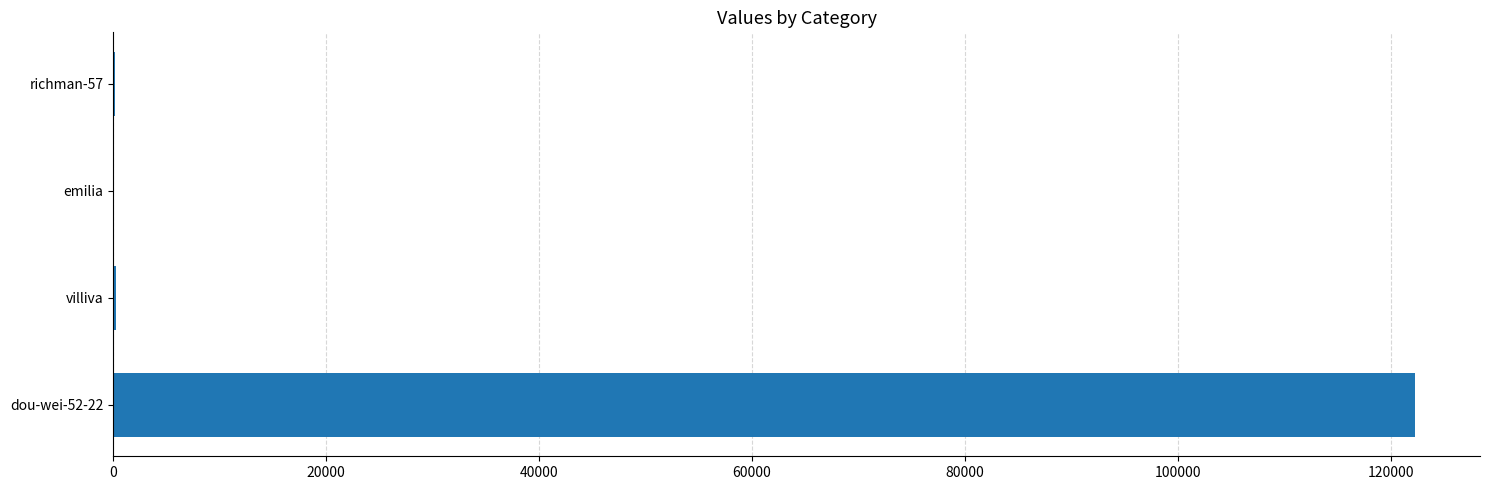

Where is the data nearest to the value 61166?

villiva